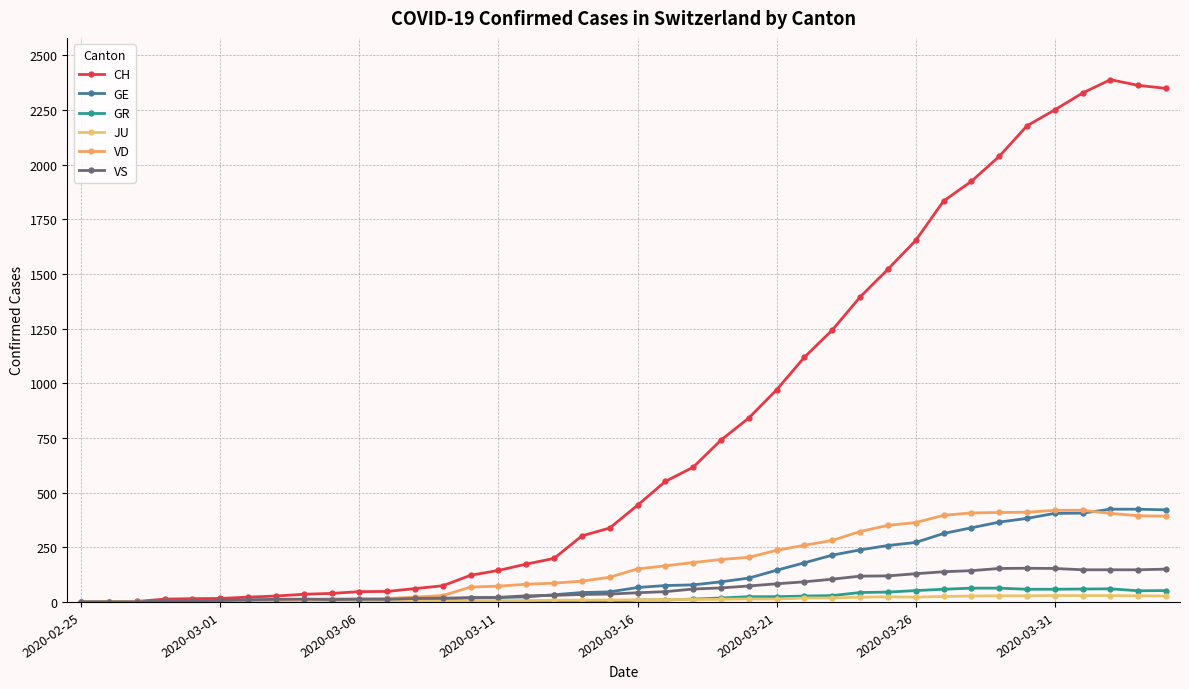

Count the number of data series in this chart.

6